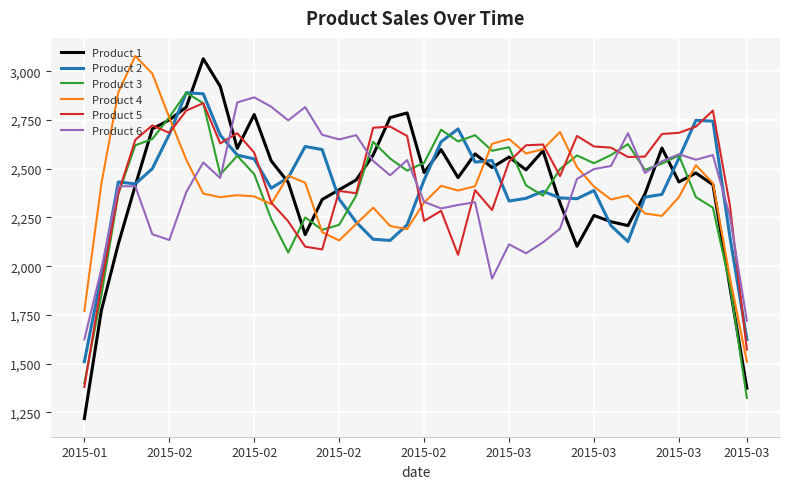

Which series has the widest spread of values?

Product 1